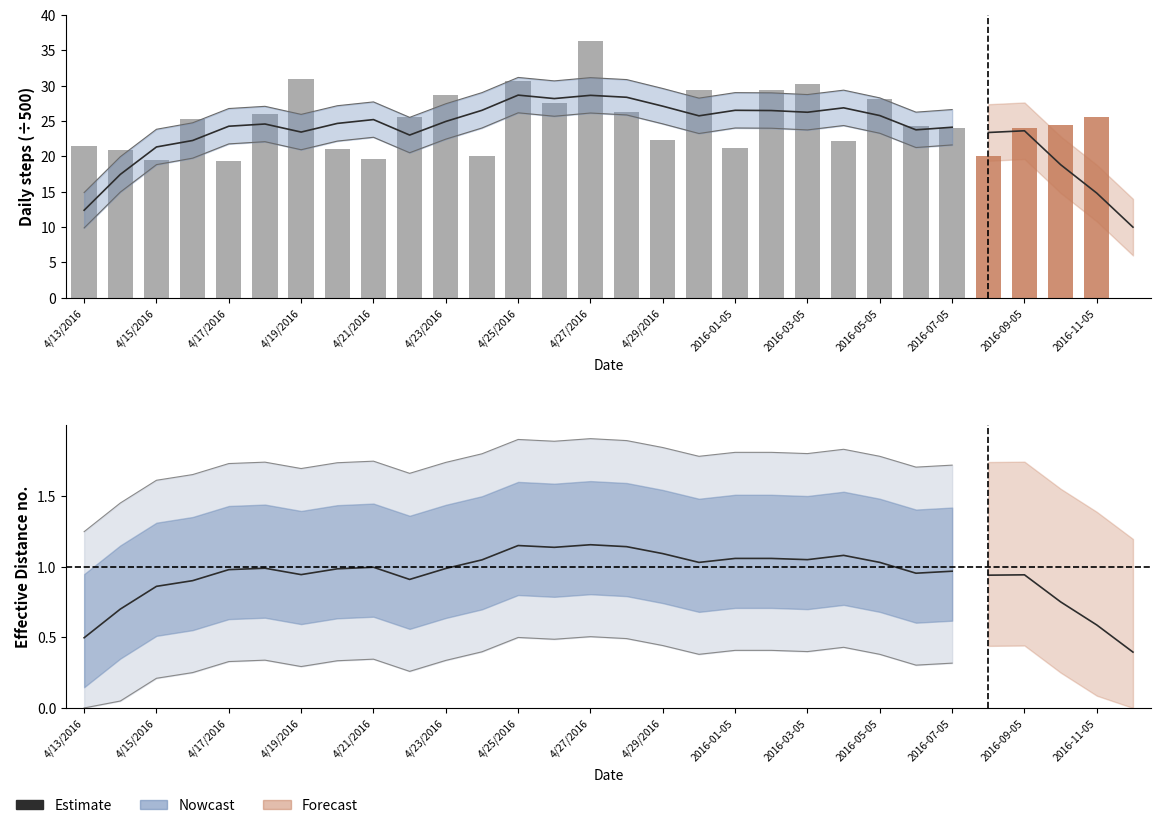

Which has a higher value, 15 or 2016-11-05?

2016-11-05